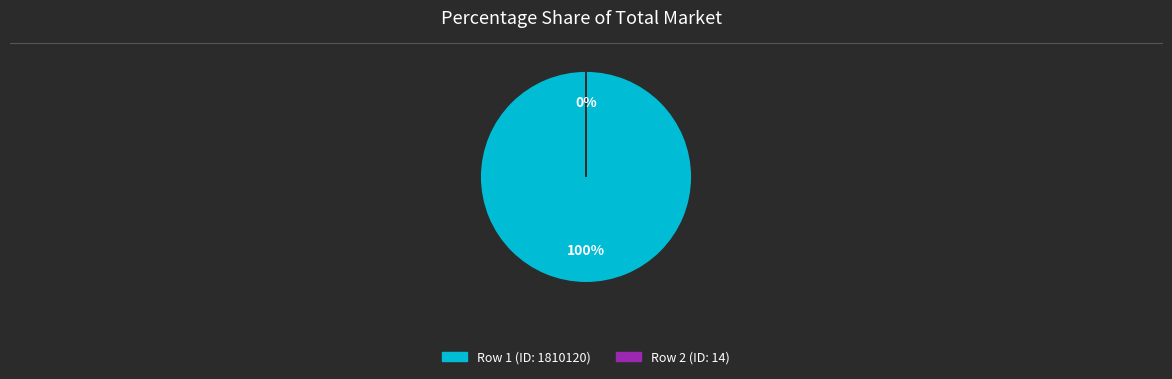

To the nearest percent, what portion does Row 1 (ID: 1810120) represent?

100%